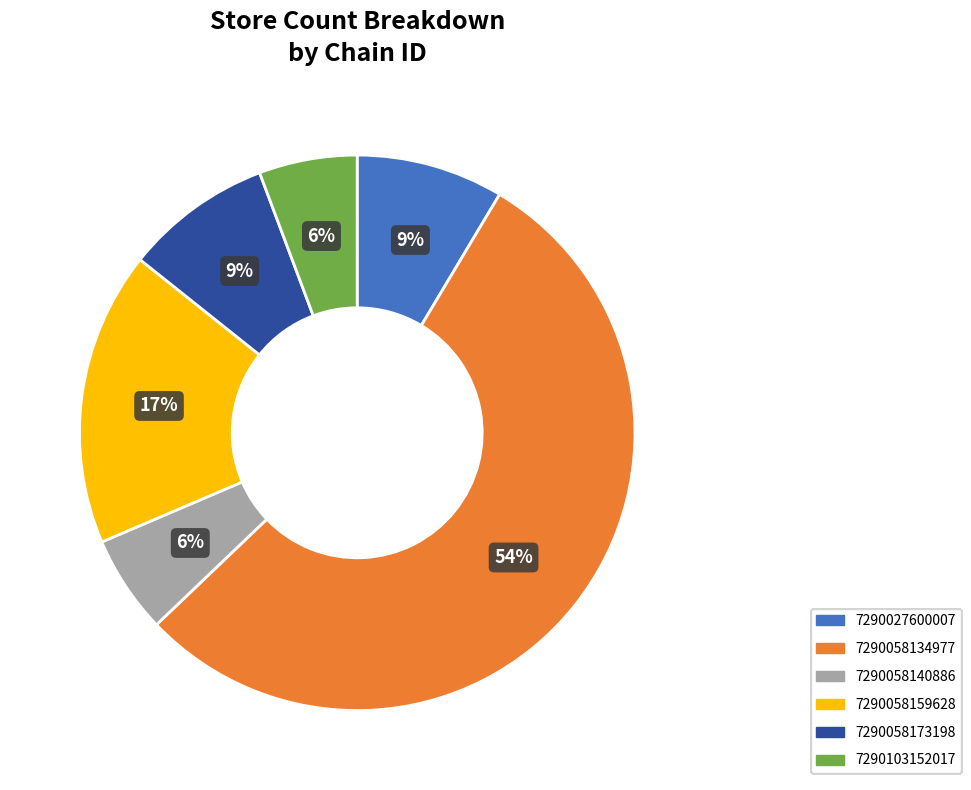

To the nearest percent, what is the average slice percentage?

17%